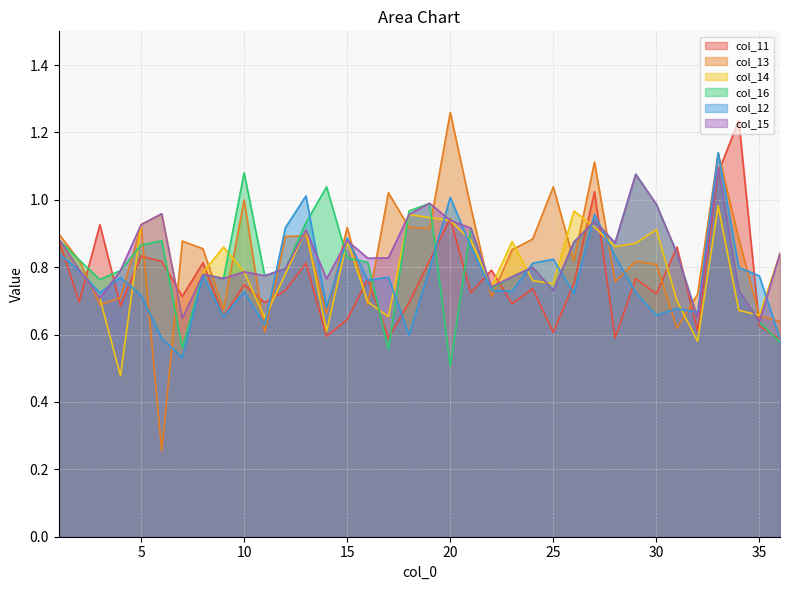

Which series has the largest range (max minus min)?

col_13